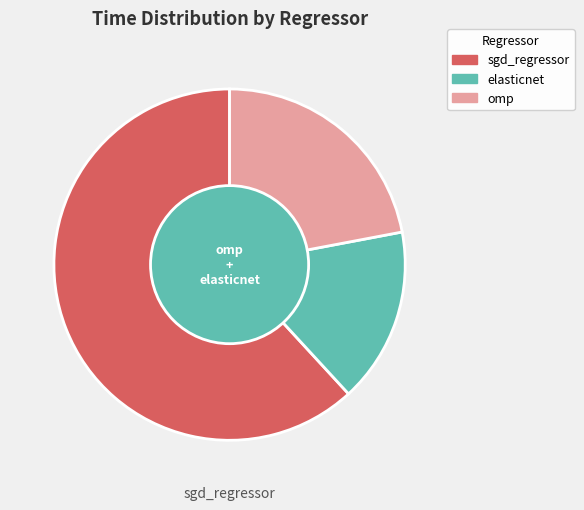

Which category has the biggest portion of the pie?

sgd_regressor